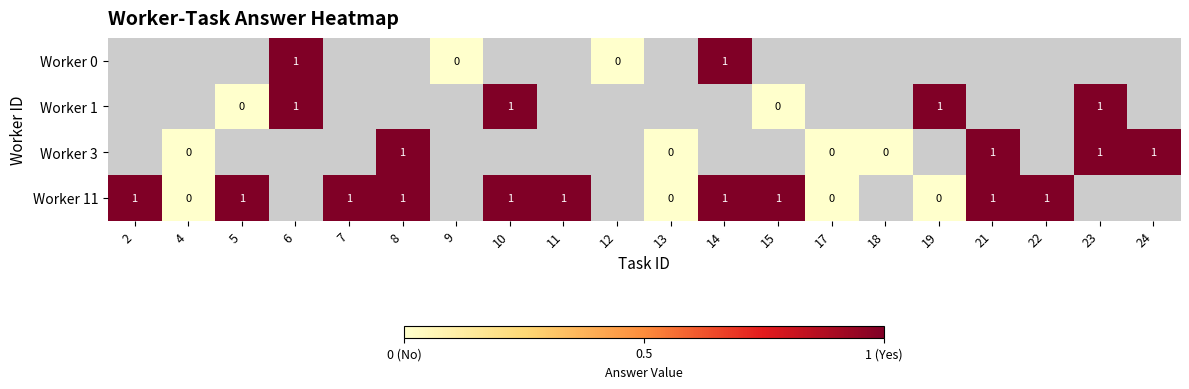

Which label corresponds to the smallest value in the chart?

9